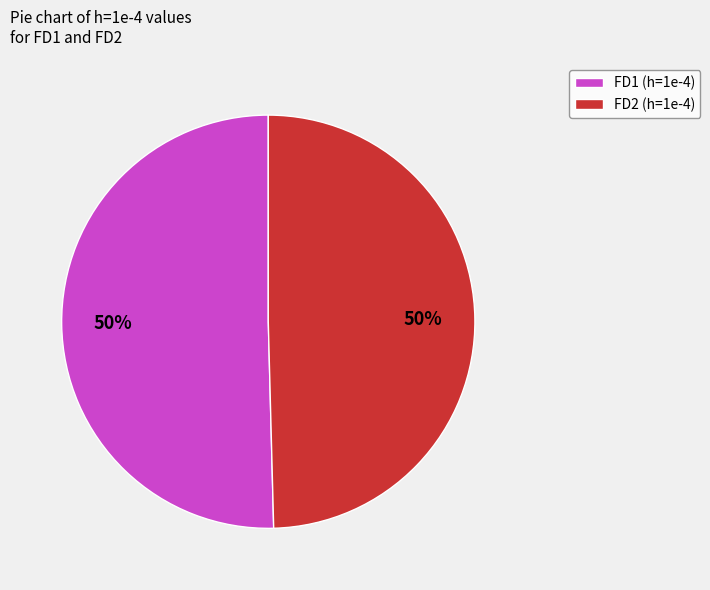

To the nearest percent, what is the average slice percentage?

50%